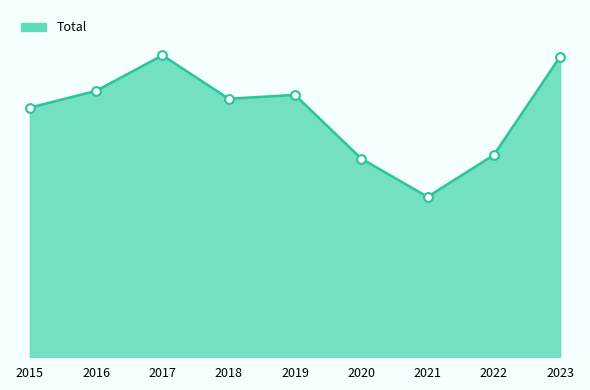

What is the change in value from 2015 to 2016?

+74